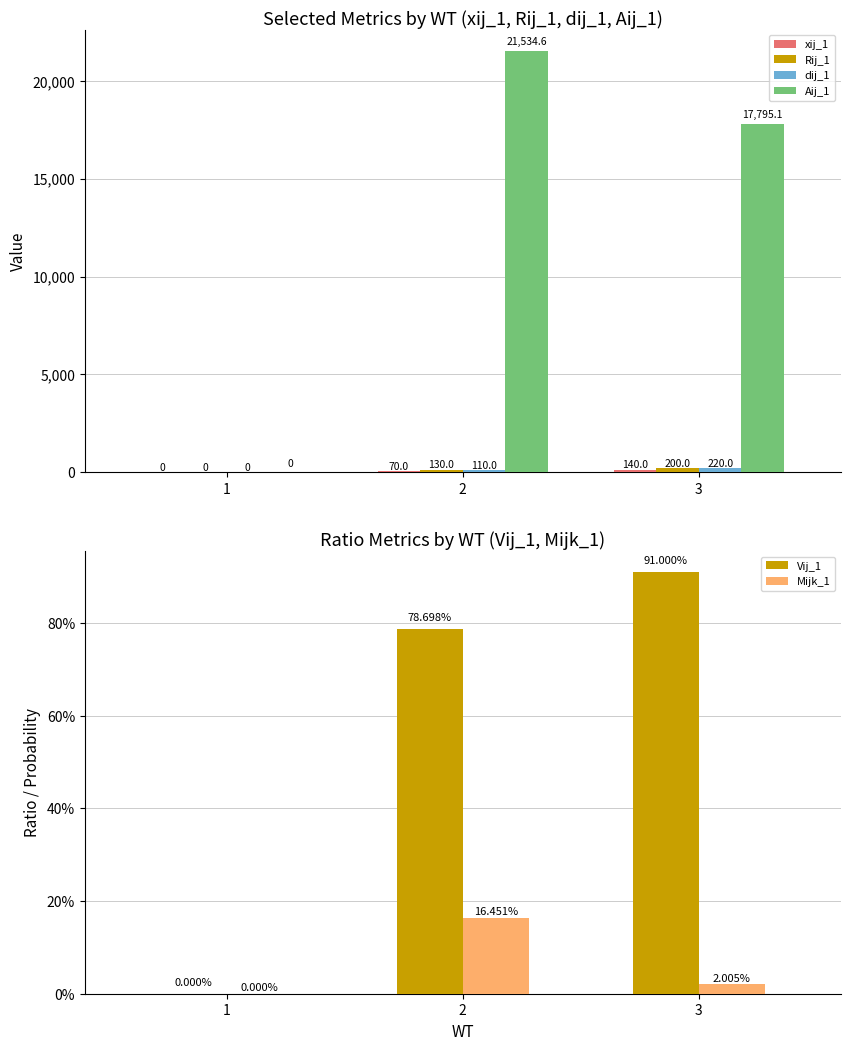

What is the average value of the Rij_1 series?

110.0